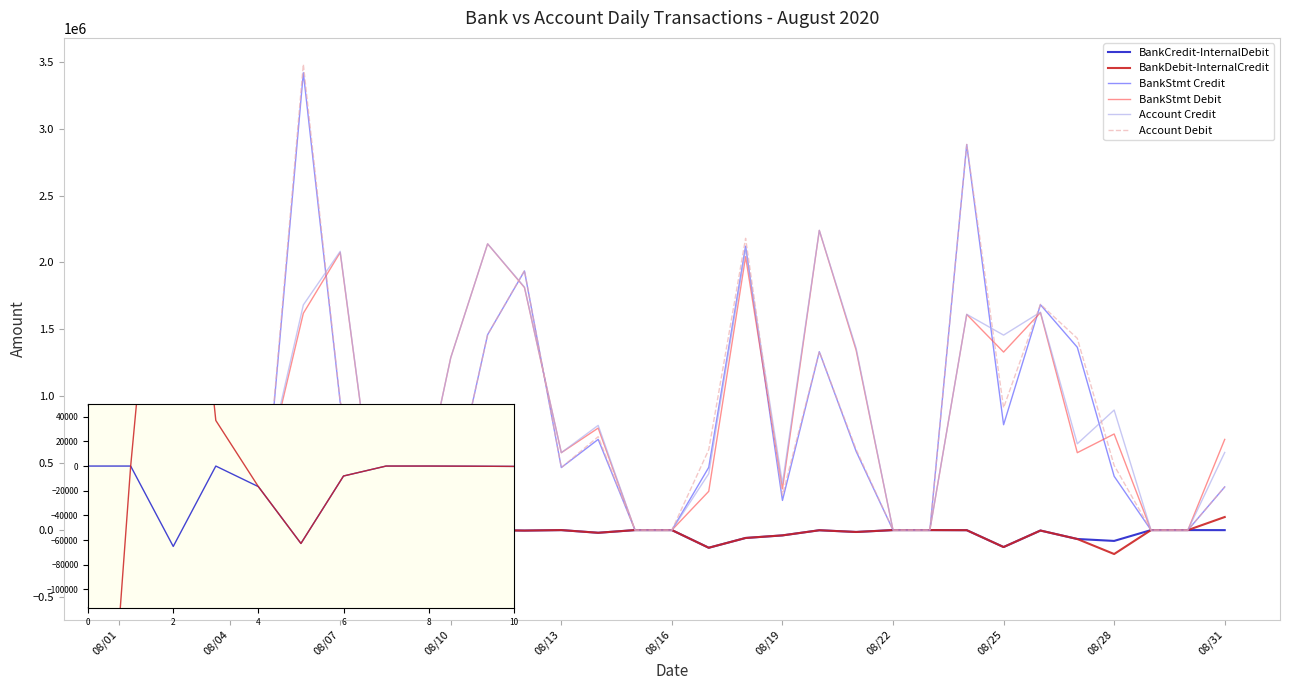

Which series has the widest spread of values?

Account Debit